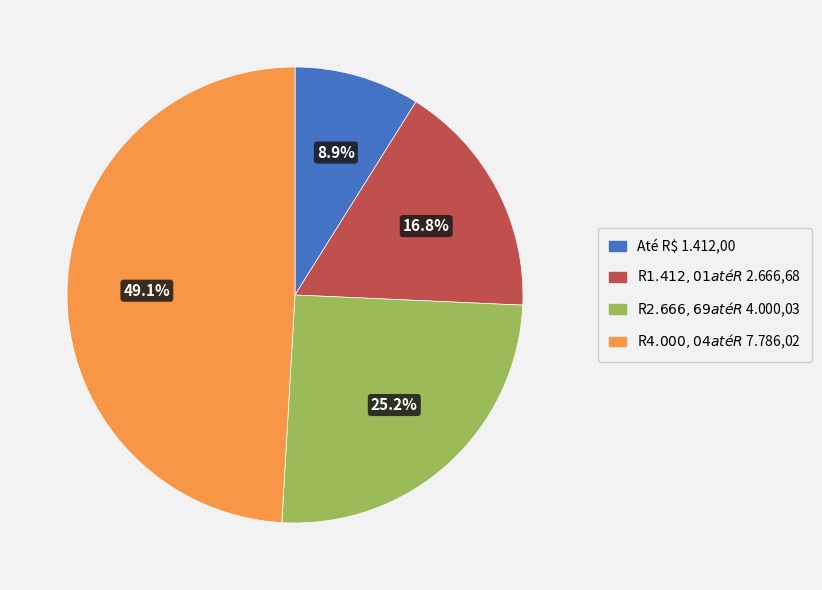

Count the number of slices in the pie.

4